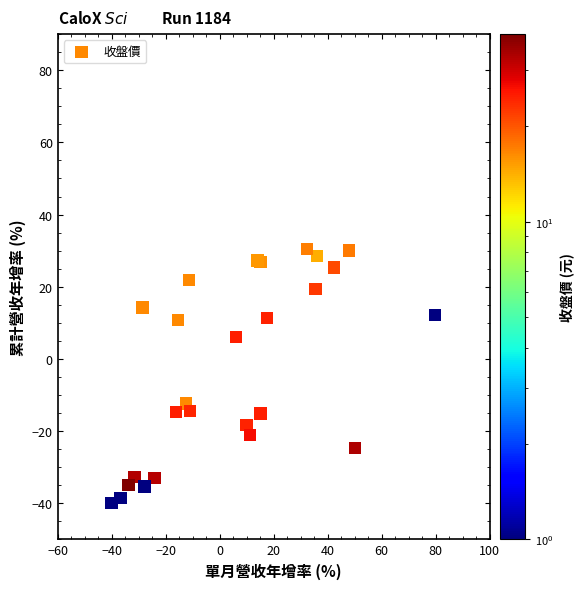

What Y value in the scatter plot is closest to -4?

-12.4